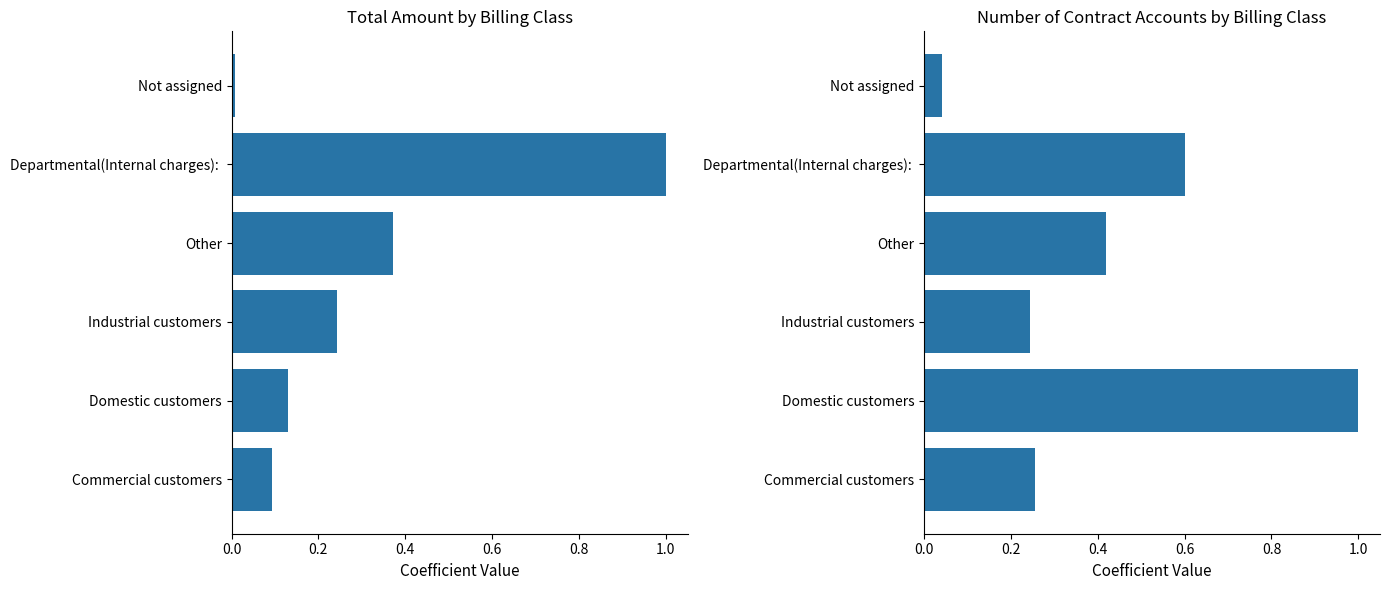

List the series in order of their peak value, lowest first.

Amount, Number of Contract Accounts